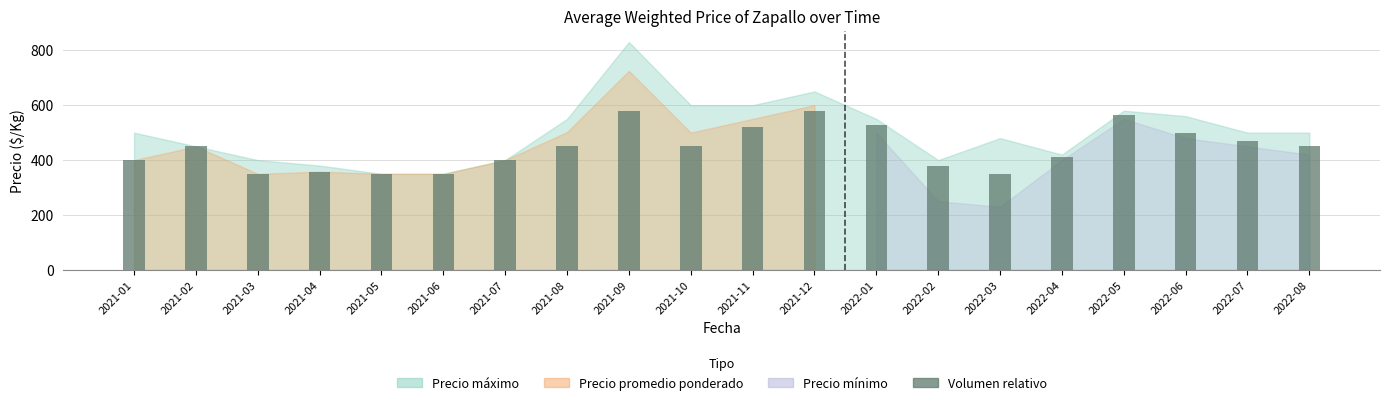

The value at 2021-07 is 400. True or false?

True